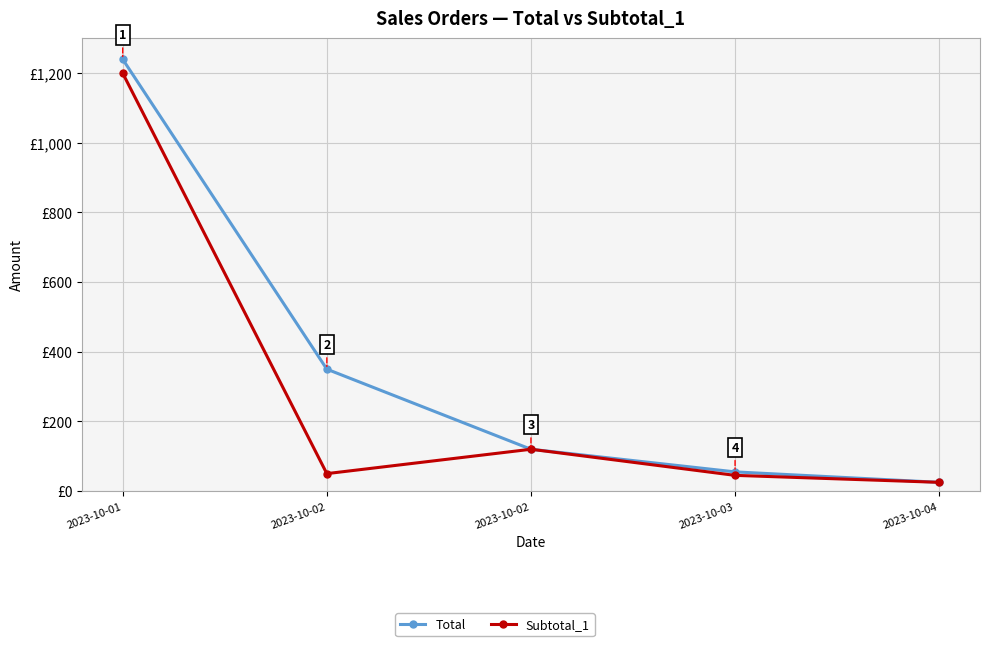

Is this an area chart (filled region under the line)?

No